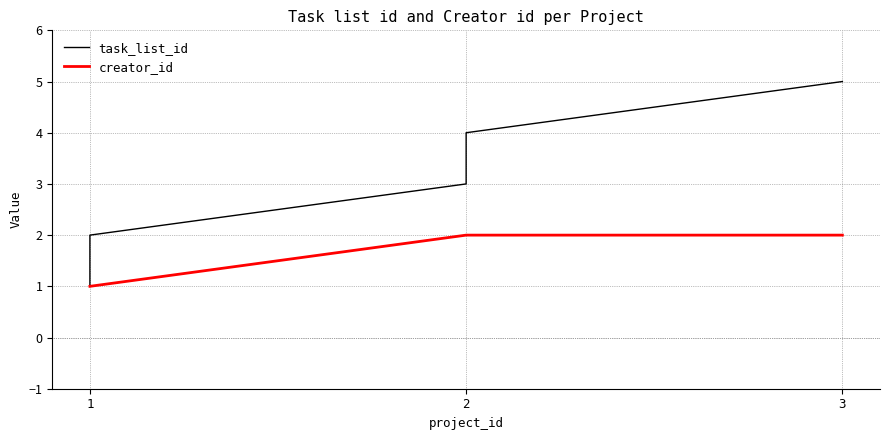

List the series in order of their overall mean, highest first.

task_list_id, creator_id